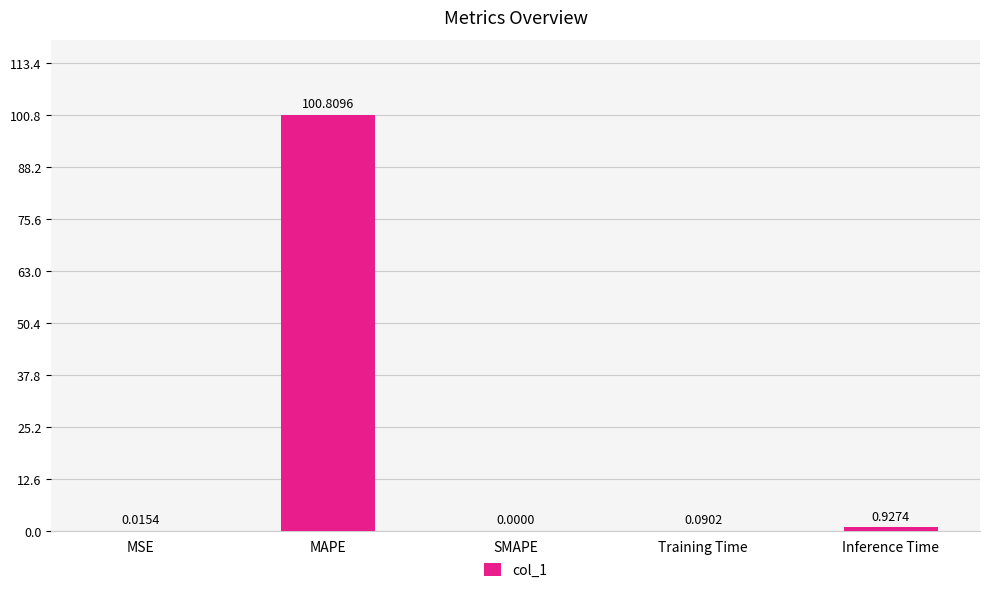

What is the sum of all values?

101.8